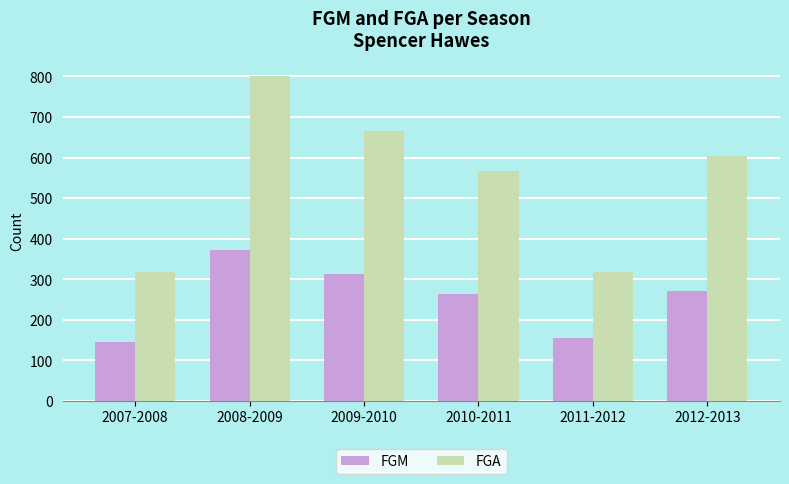

The FGM series shows 391 at 2012-2013. True or false?

False